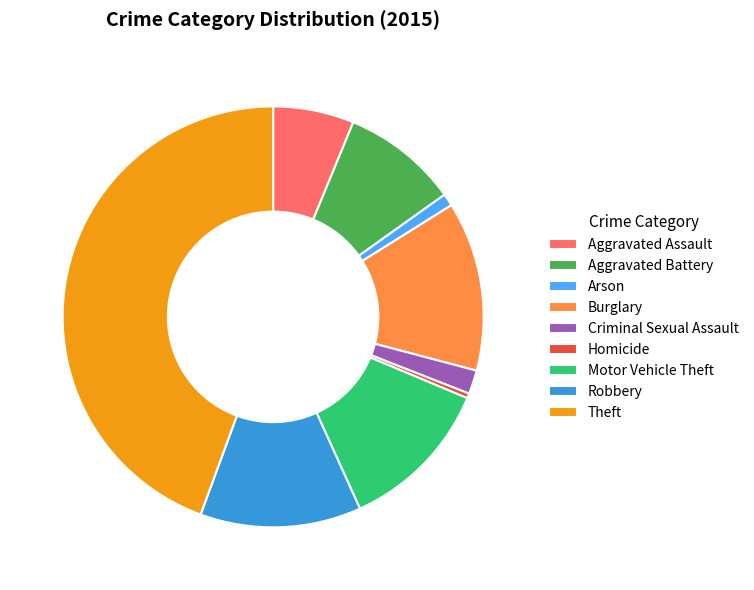

Combined, do Theft and Criminal Sexual Assault account for over 50%?

No